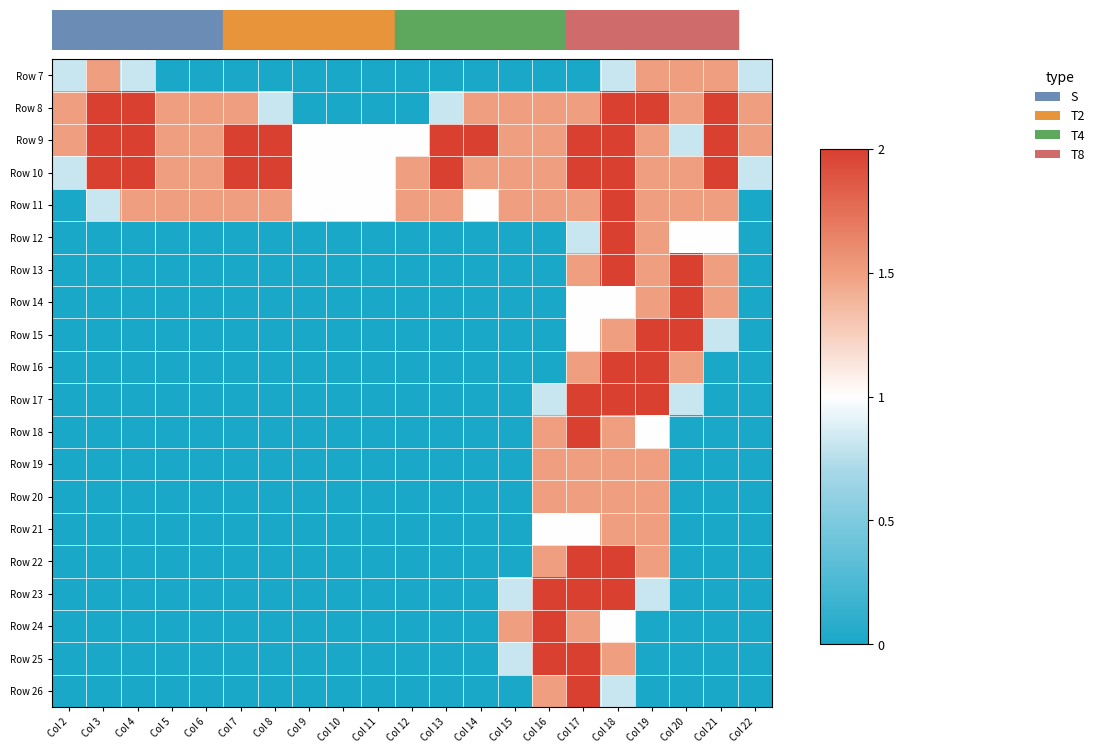

At which category is the sum across all series the highest?

Col 18